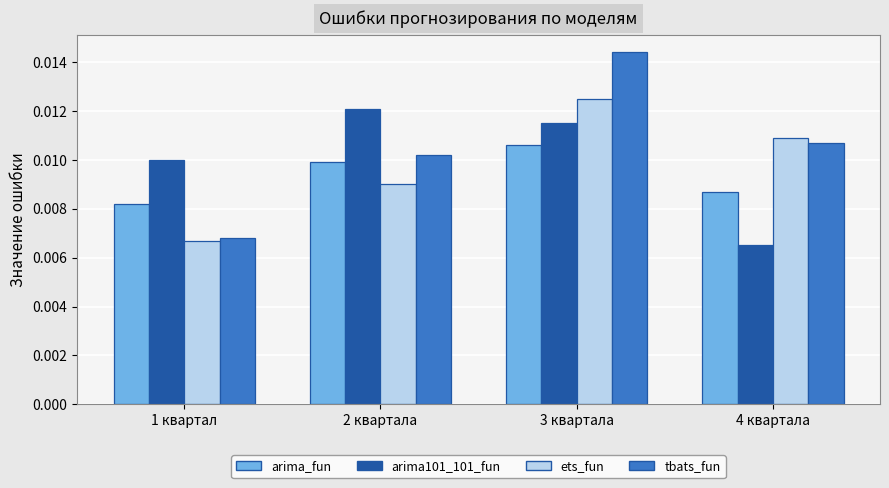

What is the label of the 4th bar from the right?

1 квартал